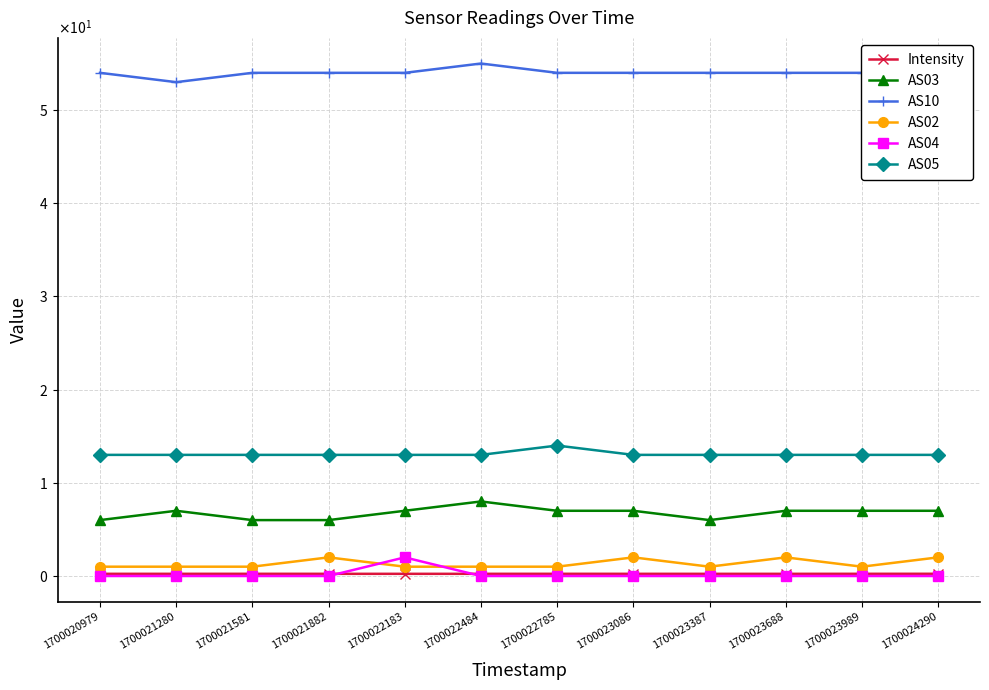

The AS03 series shows 2.2 at 1700022484. True or false?

False